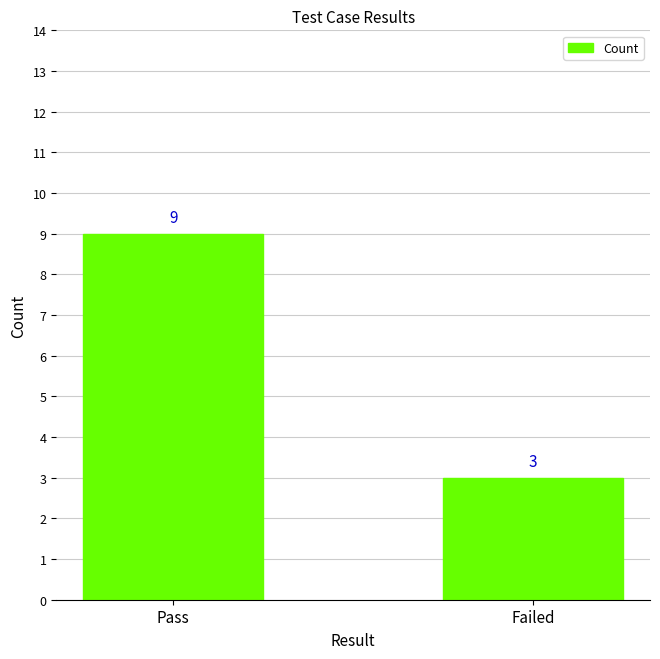

Reading right to left, transcribe all the data shown in this chart.

3	9